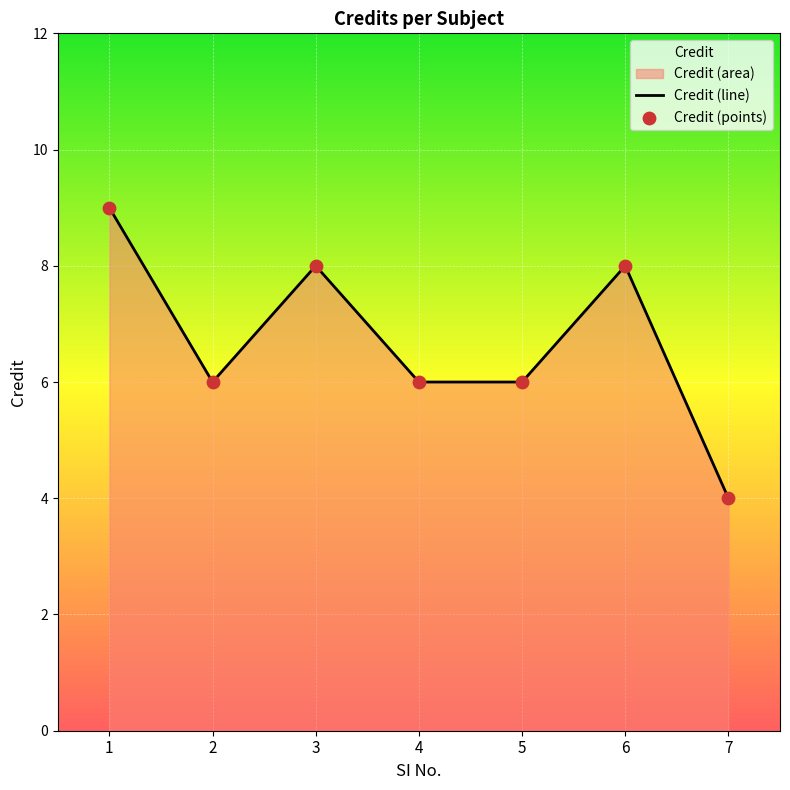

What is the change in value from 1 to 6?

-1